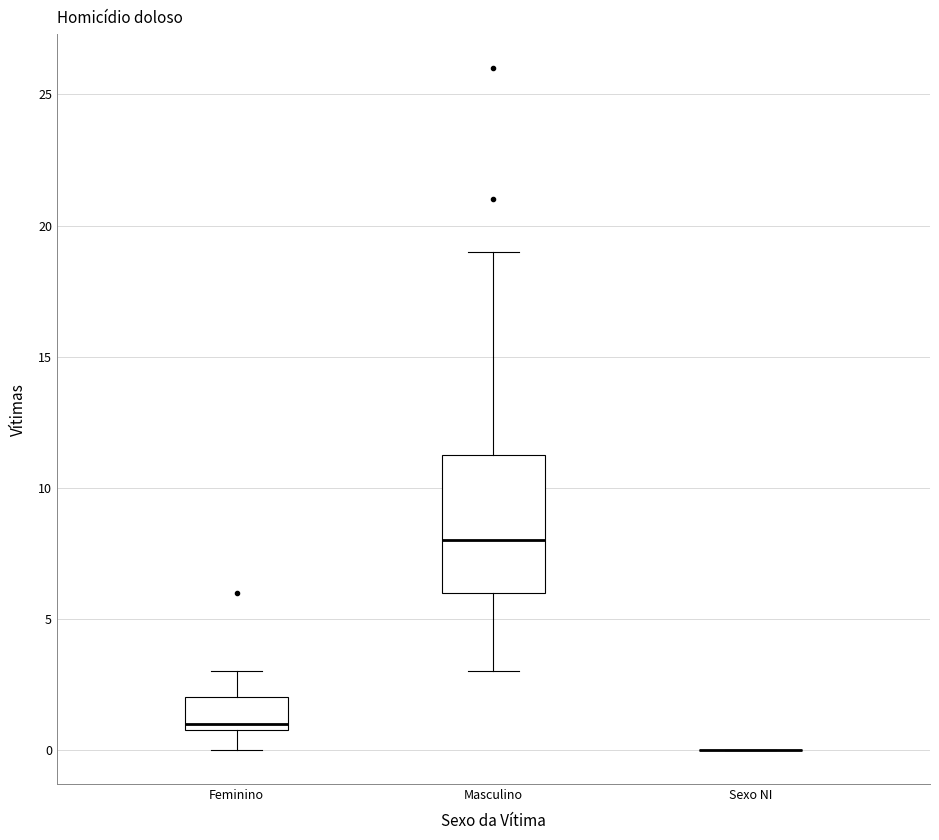

Where does the lower whisker of the box for Feminino end on the y-axis? The values are not printed on the chart, so give them approximately, as read against the axis.

0.0